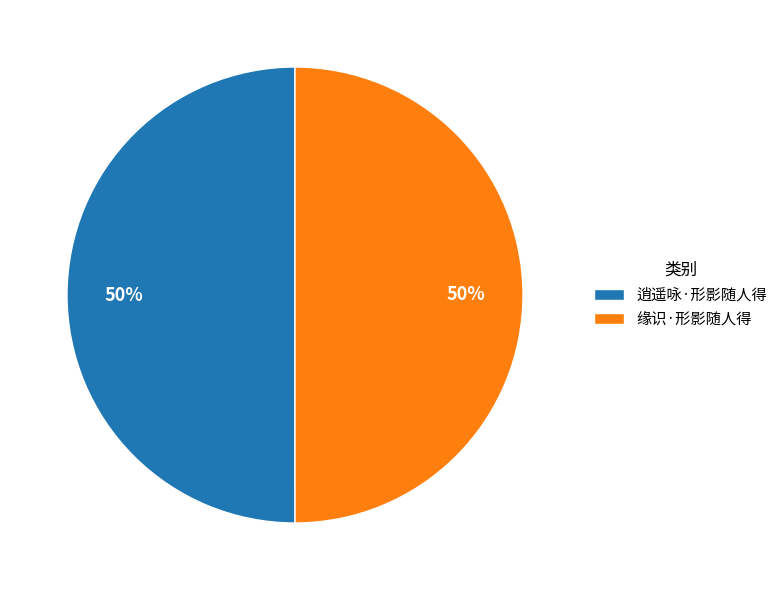

To the nearest percent, what portion does 缘识·形影随人得 represent?

50%